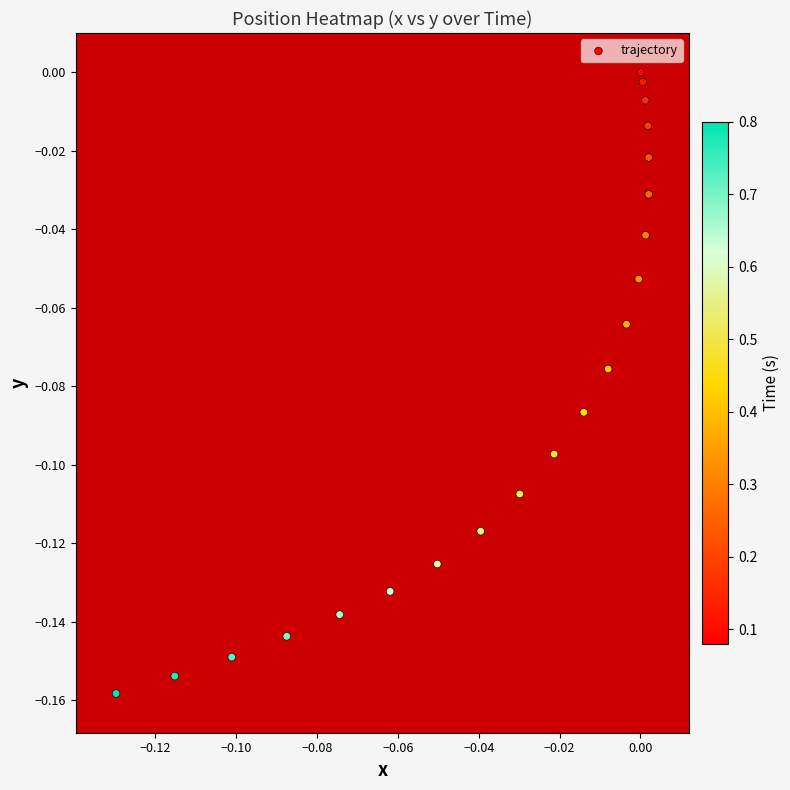

What is the minimum value shown in the chart?

-0.2